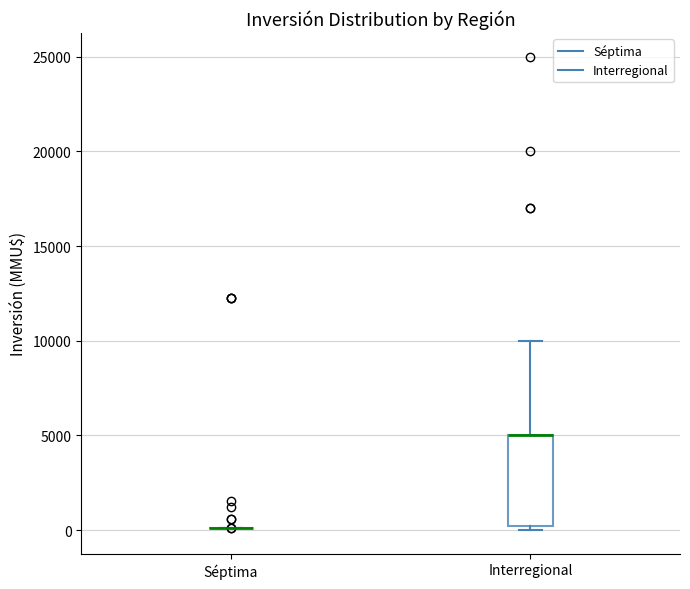

Comparing the boxes themselves (not the whiskers), which one is the tallest?

Interregional